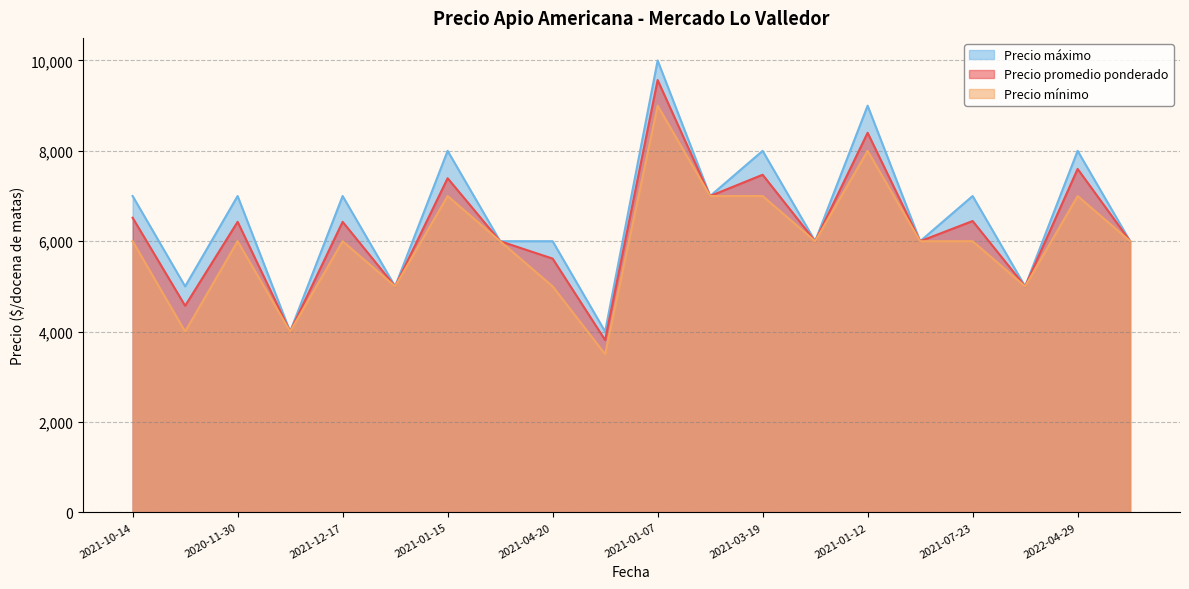

What is the average value of the Precio máximo series?

6550